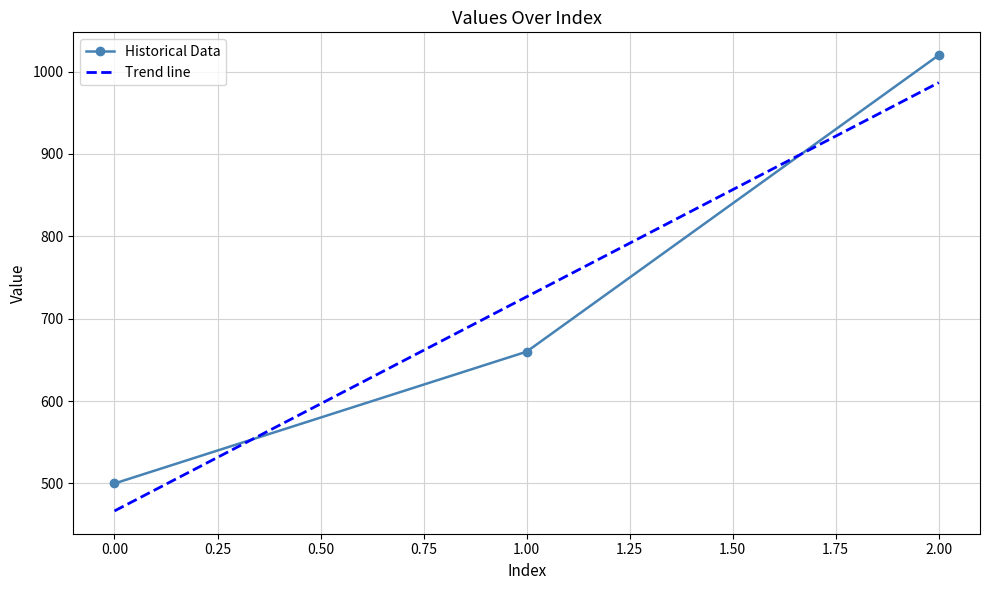

How many values exceed 660?

1